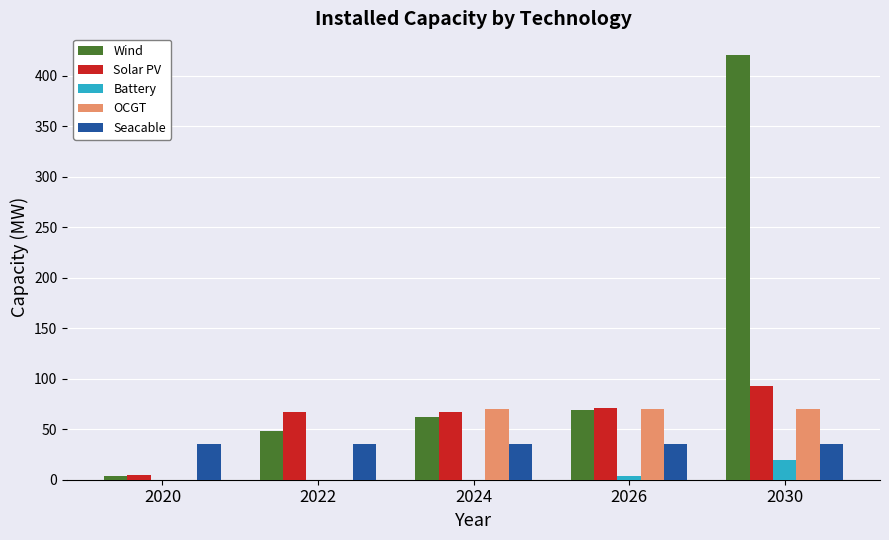

Between 2020 and 2022, which series saw the biggest shift?

Solar PV